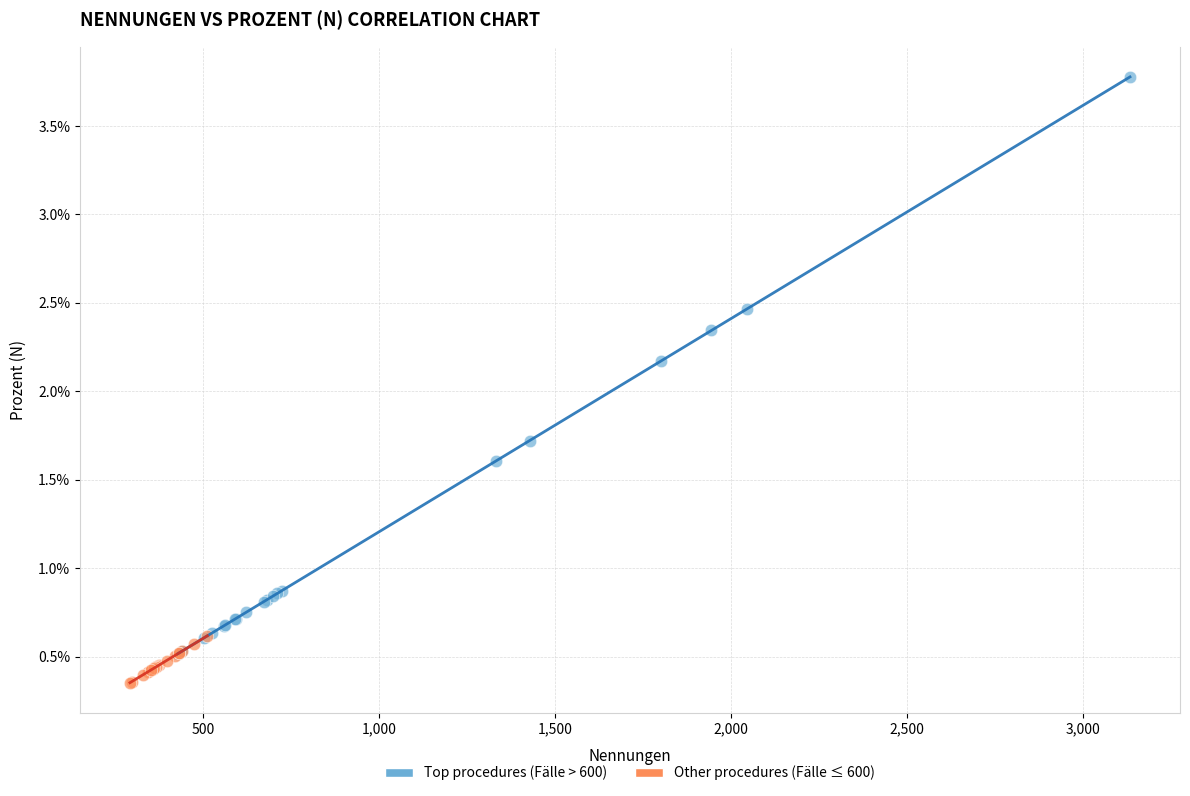

Which series has the widest spread of Y values?

Top procedures (Fälle > 600)